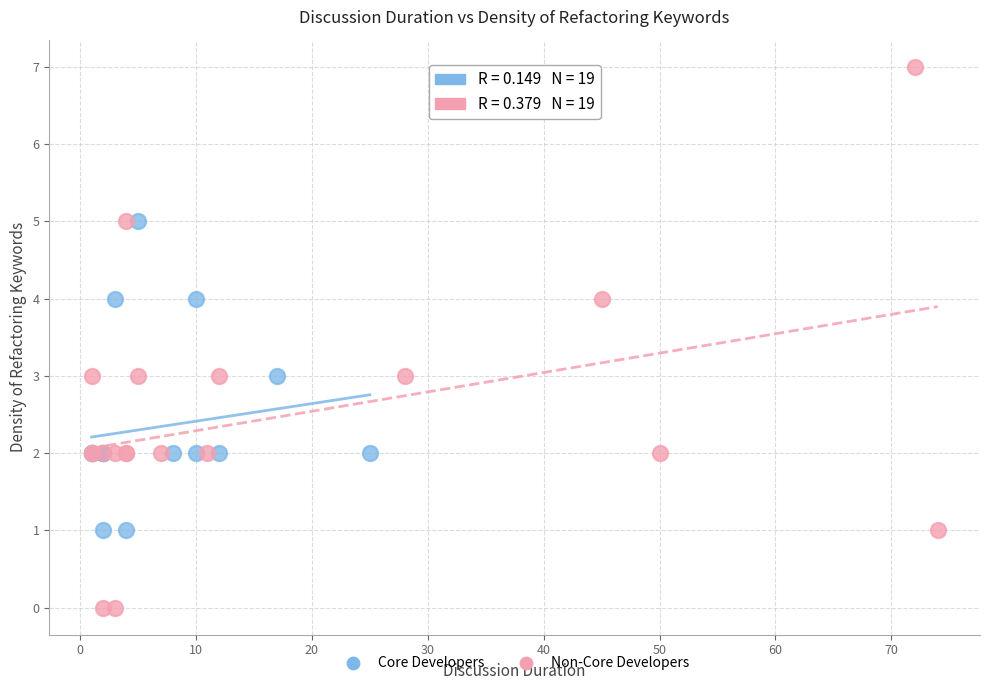

Which series has the largest Y range (max minus min)?

Non-Core Developers